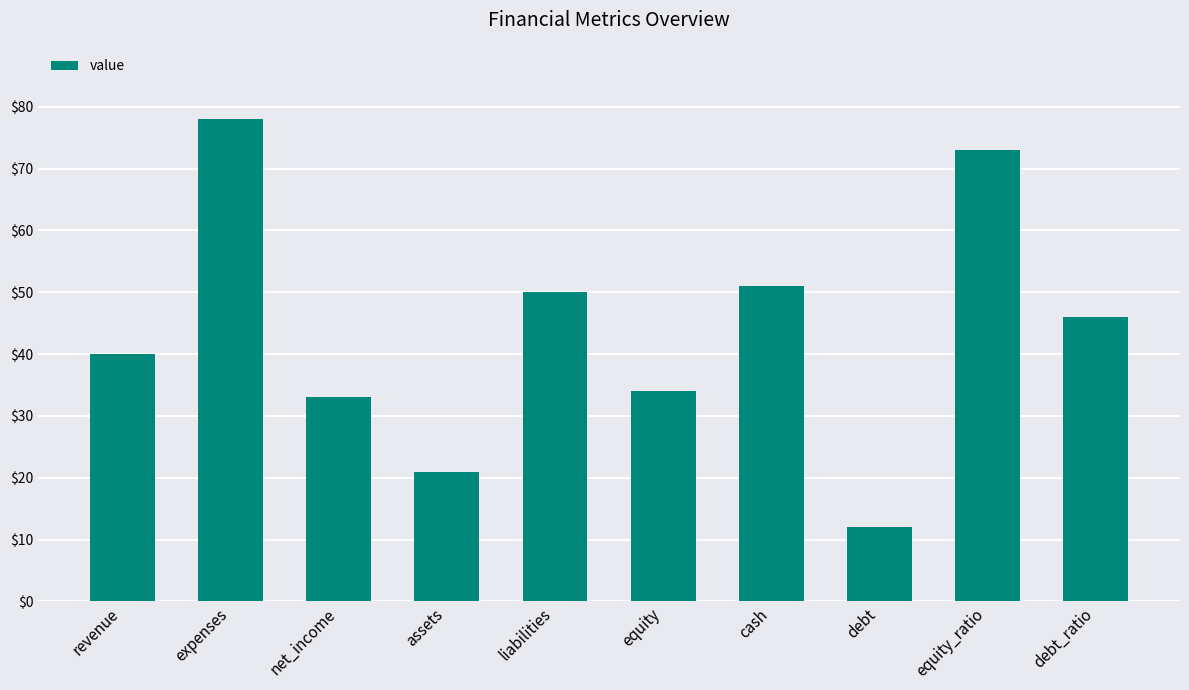

How many bars are there in total?

10